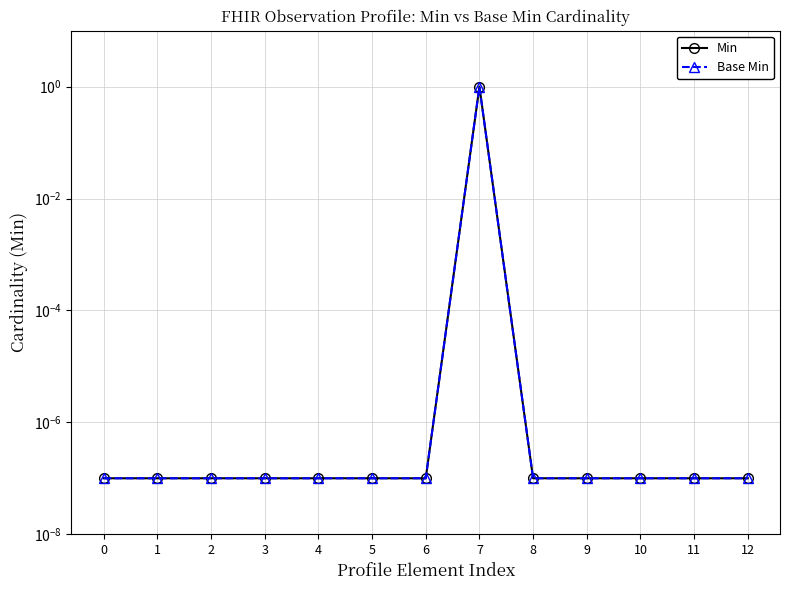

Is it true that Base Min equals 0.0 at 3?

True